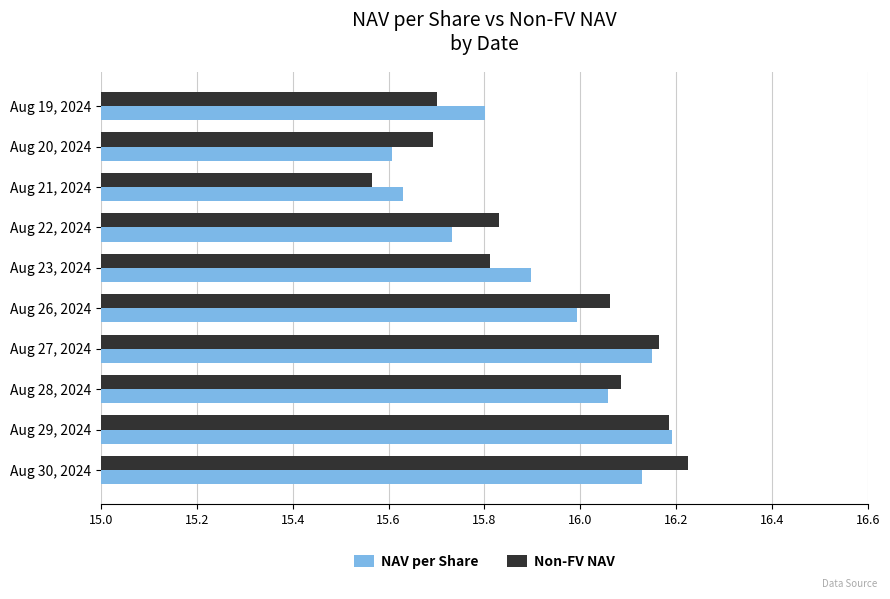

What is the difference between the second highest and second lowest values in the NAV per Share series?

0.5